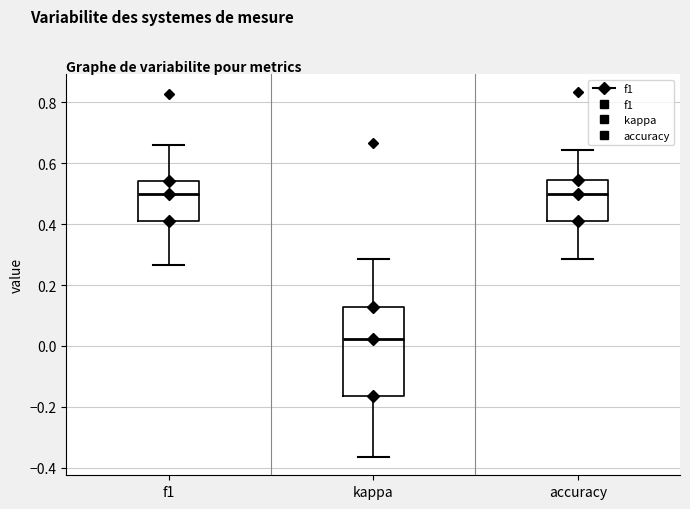

Reading left to right, read every box against the y-axis: the position of its median line, the range the box covers, and the ends of its whiskers. The values are not printed on the chart, so give them approximately, as read against the axis.

f1: median 0.50, box 0.42 to 0.54, whiskers 0.26 to 0.66
kappa: median 0.02, box -0.16 to 0.12, whiskers -0.36 to 0.28
accuracy: median 0.50, box 0.42 to 0.54, whiskers 0.28 to 0.64